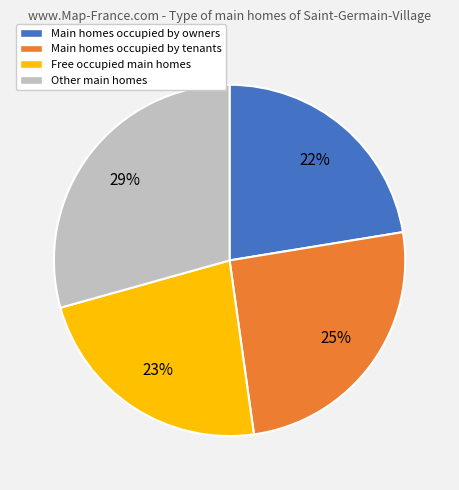

Does any single category account for the majority?

No